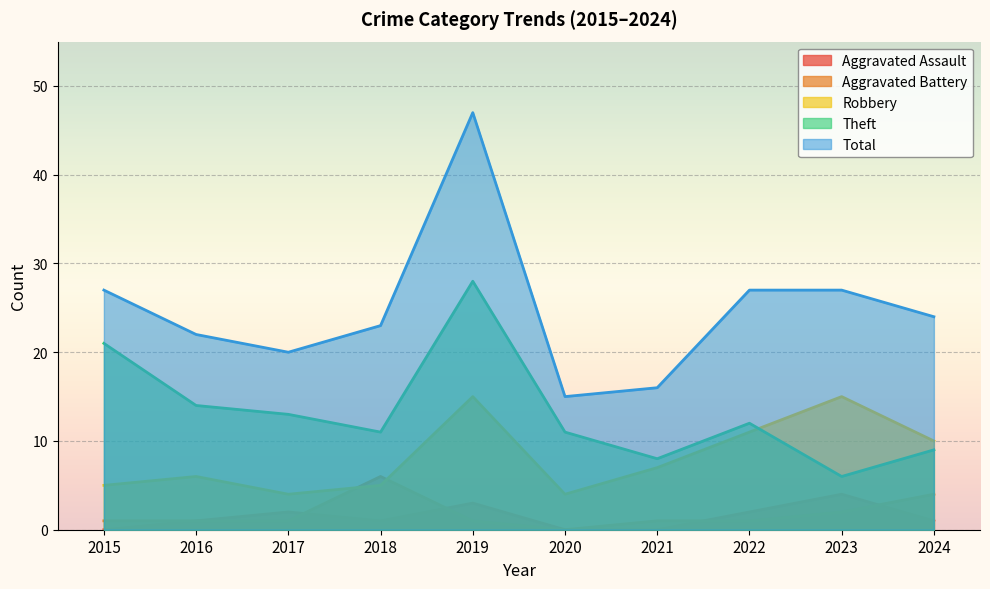

How many lines are shown in the chart?

5